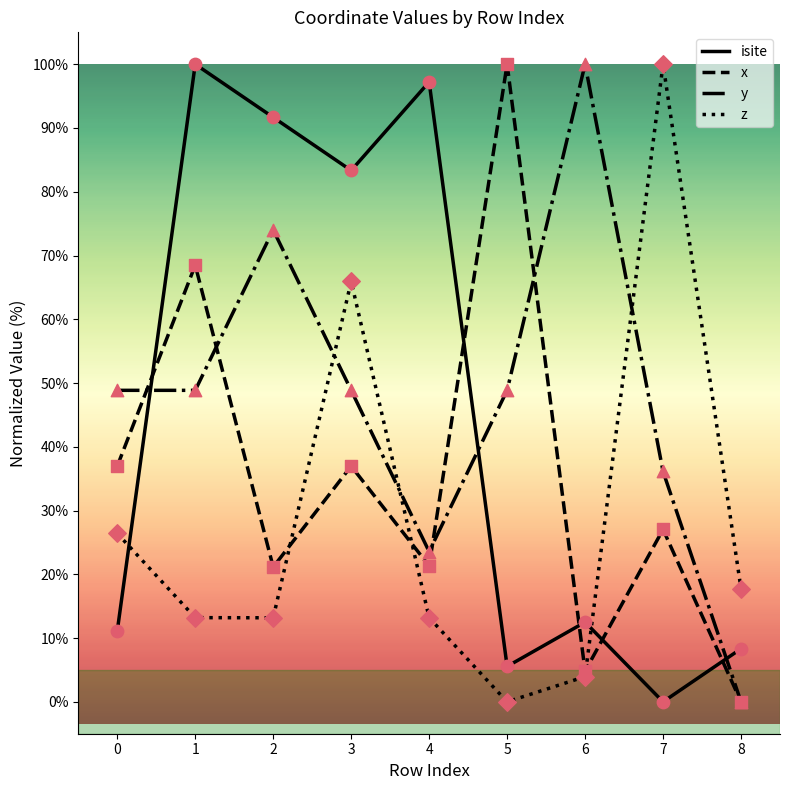

Between 1 and 7, which series saw the biggest shift?

isite